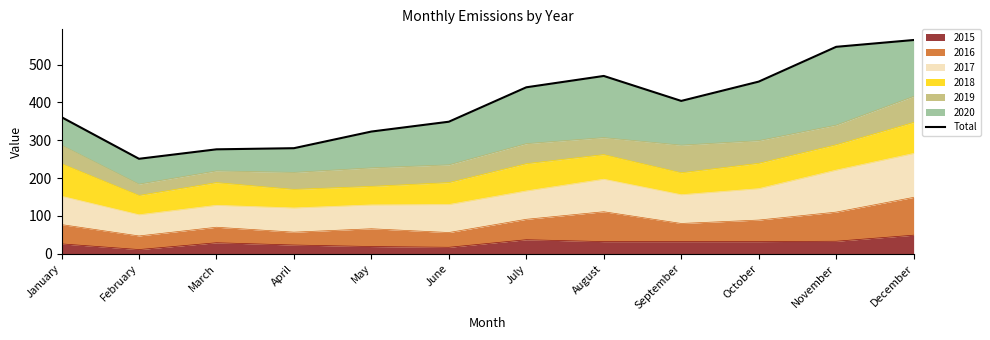

What is the sum of all values?

4720